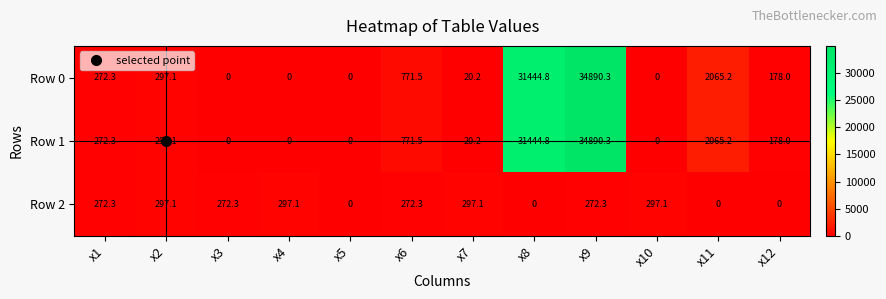

The value of Row 2 at x5 is -138.5. True or false?

False